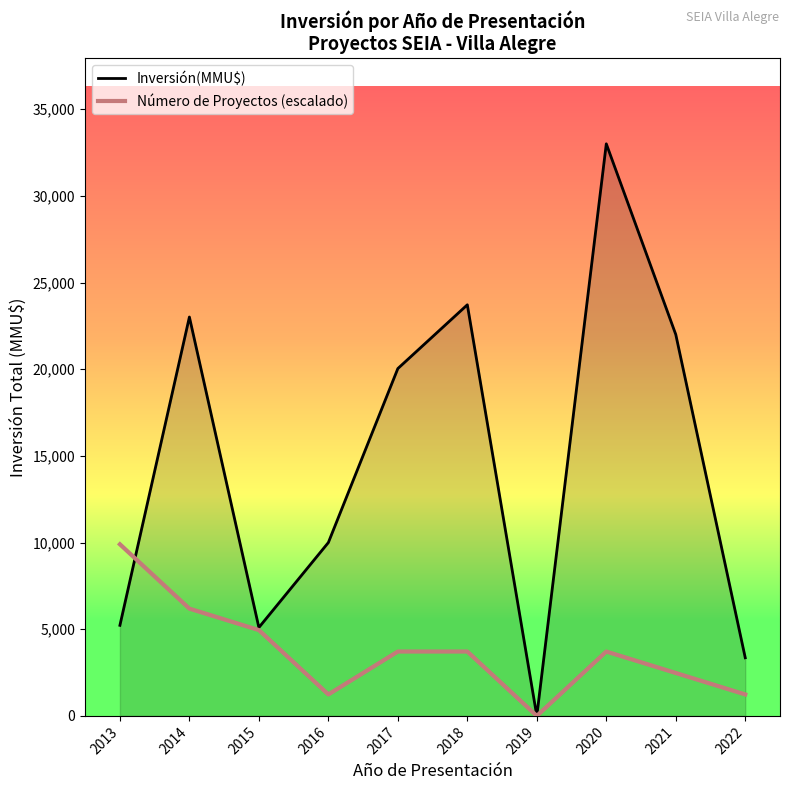

The Inversión(MMU$) series shows 12884.3 at 2021. True or false?

False